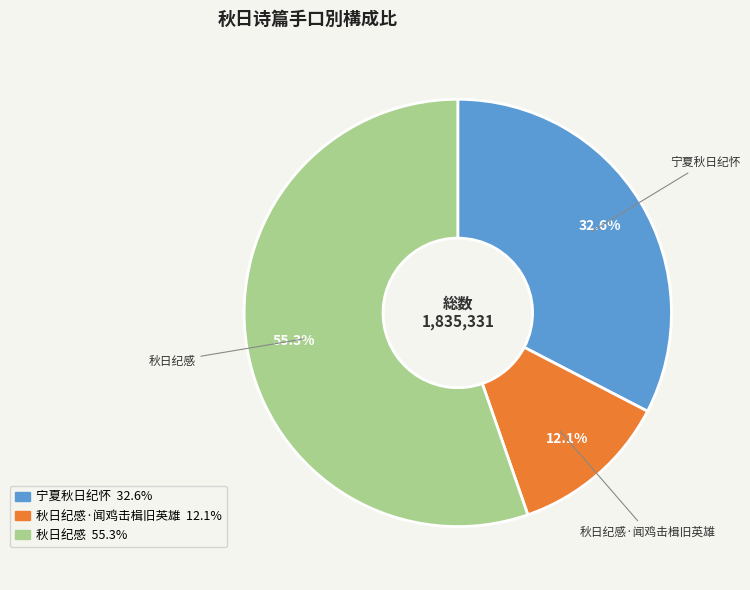

How many slices are in this pie chart?

3